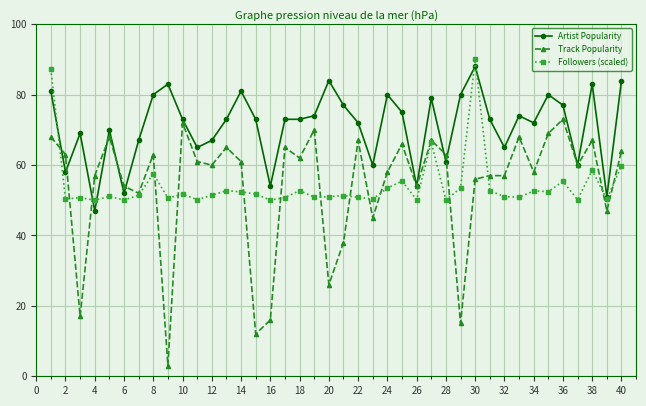

Does the chart display data point markers on the line(s)?

Yes